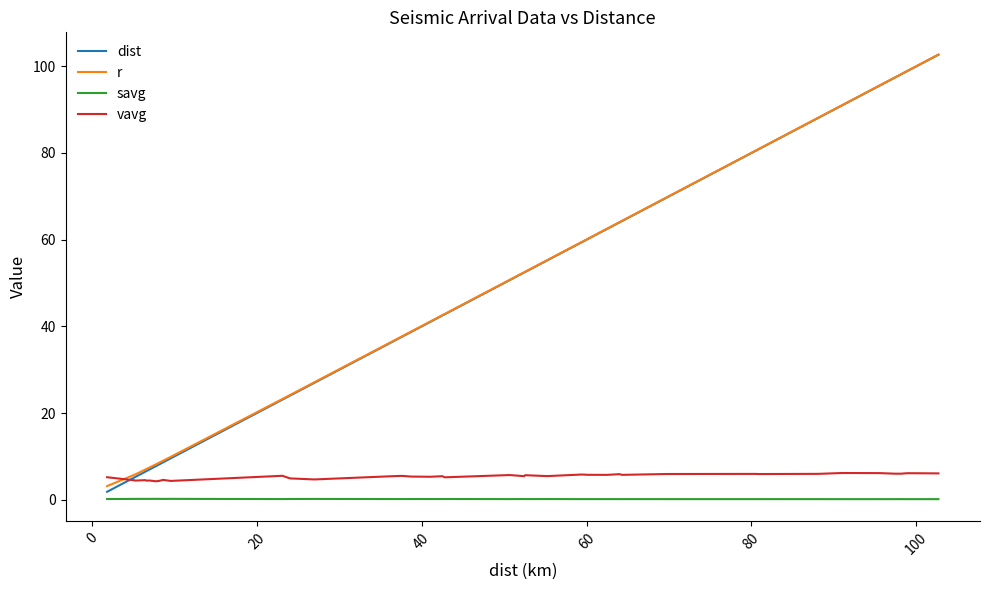

Count the number of data series in this chart.

4